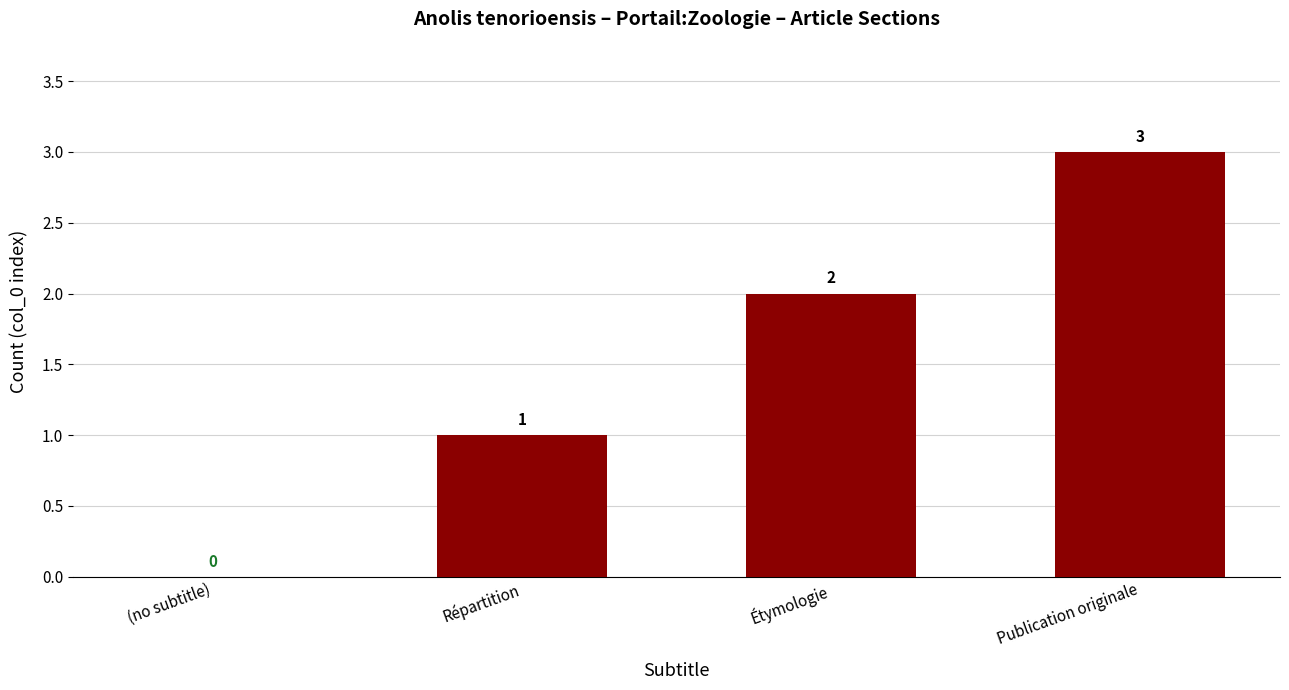

What is the maximum value shown in the chart?

3